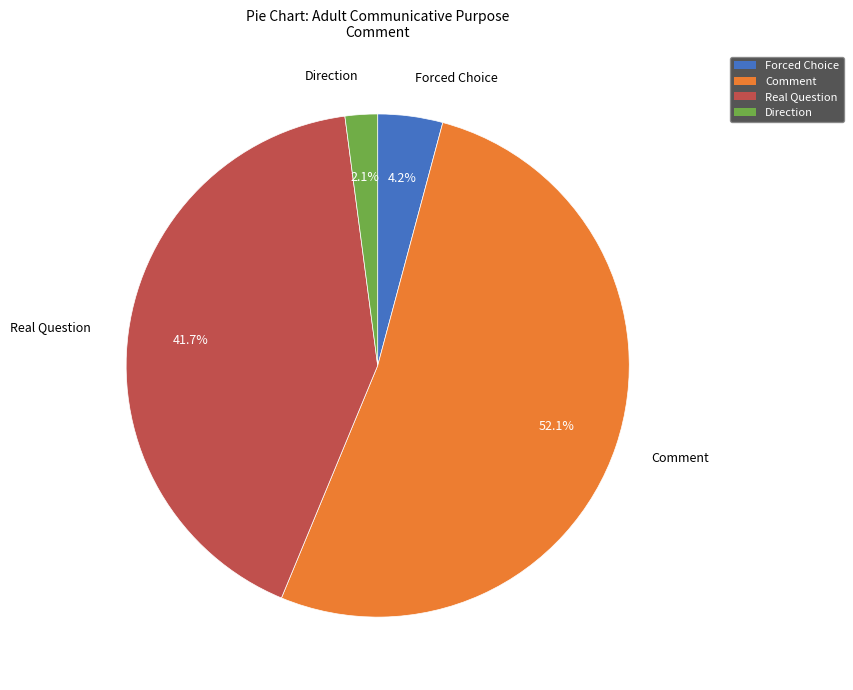

Is there any slice that represents more than half of the pie?

Yes